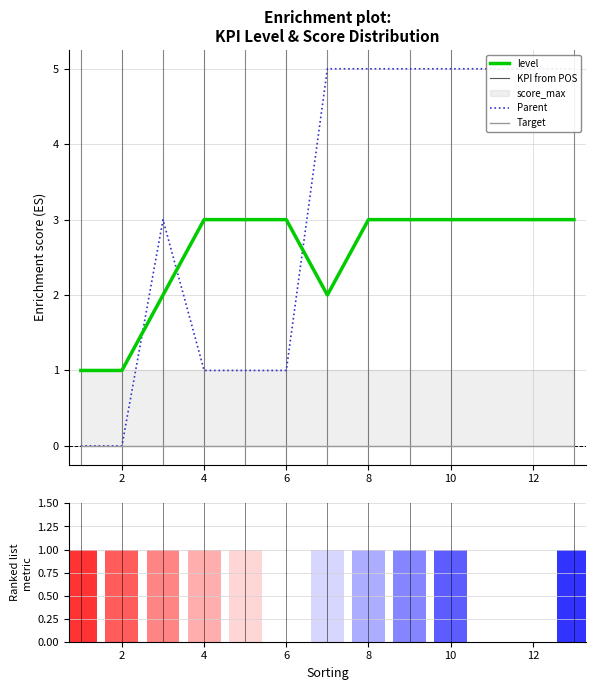

True or false: level has a value of 5 at 8.

False